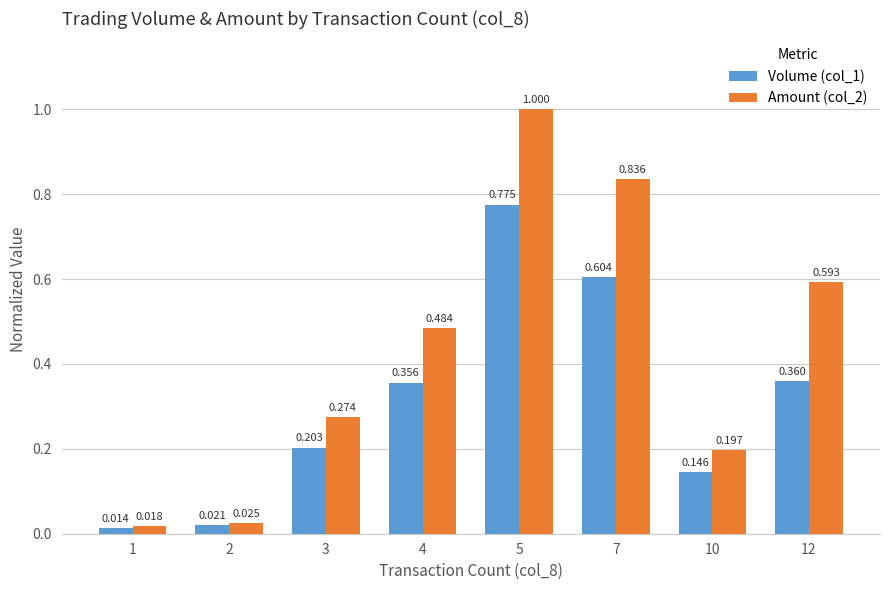

How many categories are shown in the chart?

8